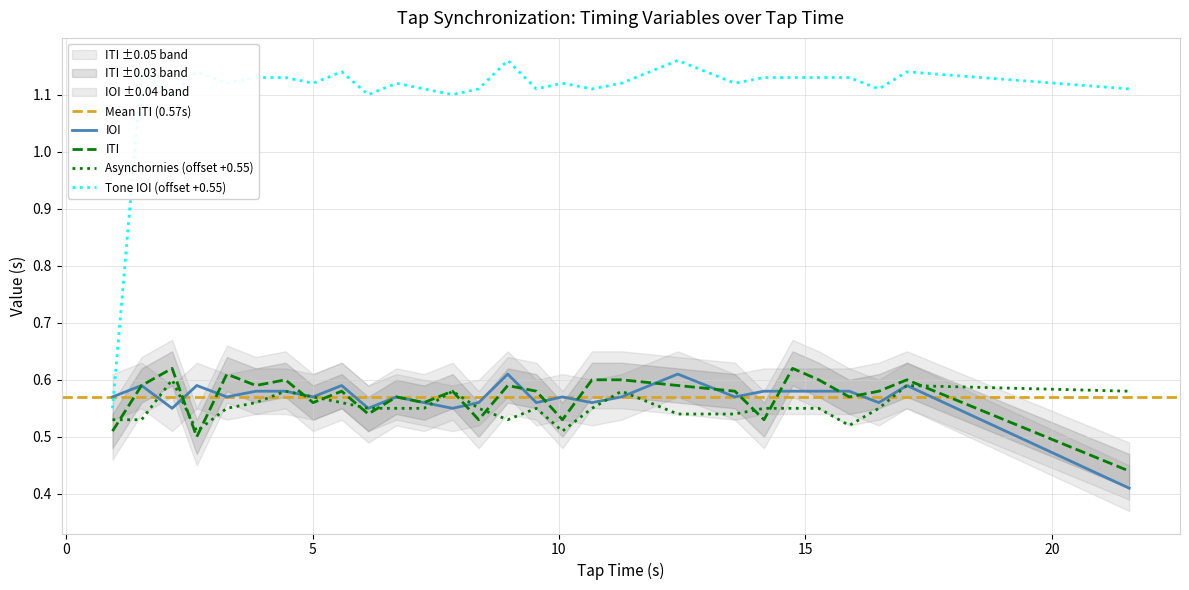

Is the value of IOI at 8 greater than the value of ITI at 16?

Yes